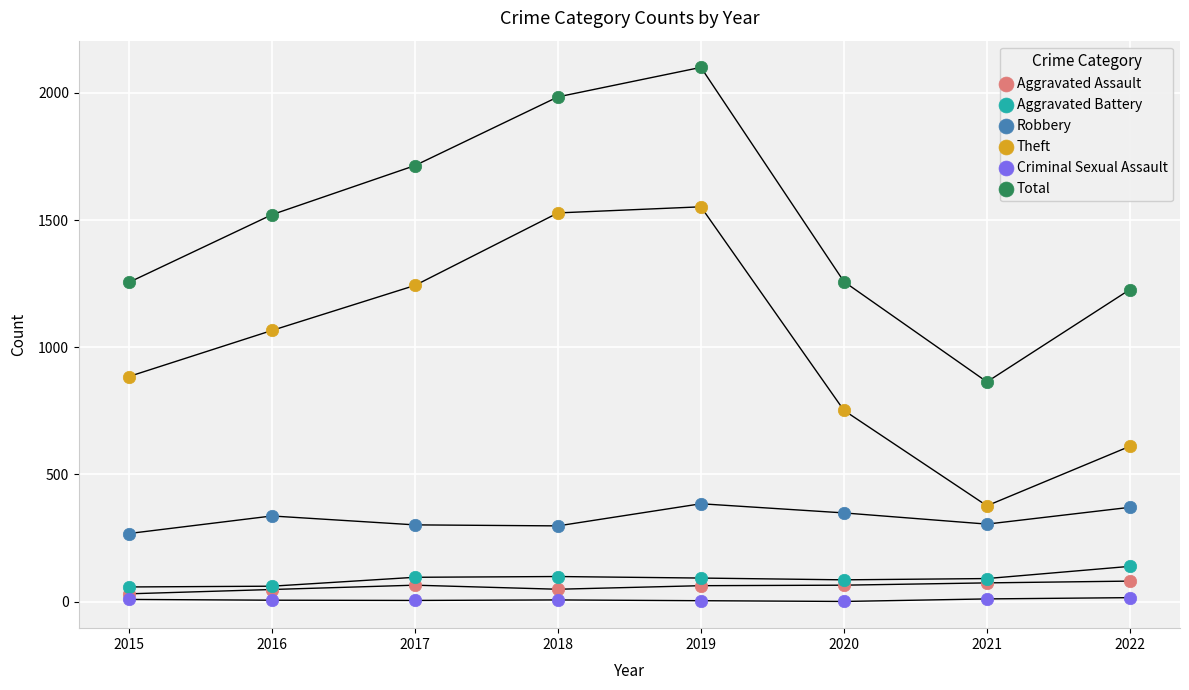

Which series contains the lowest Y value?

Criminal Sexual Assault